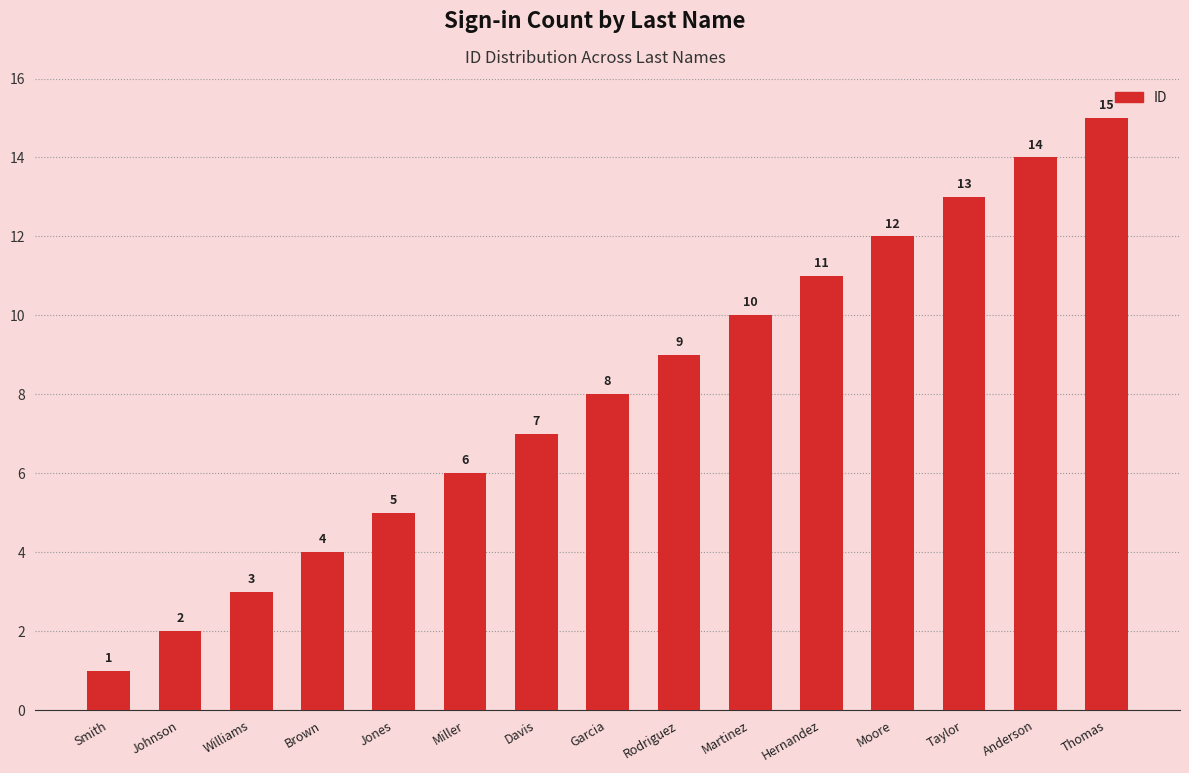

What position from the left is Jones?

5